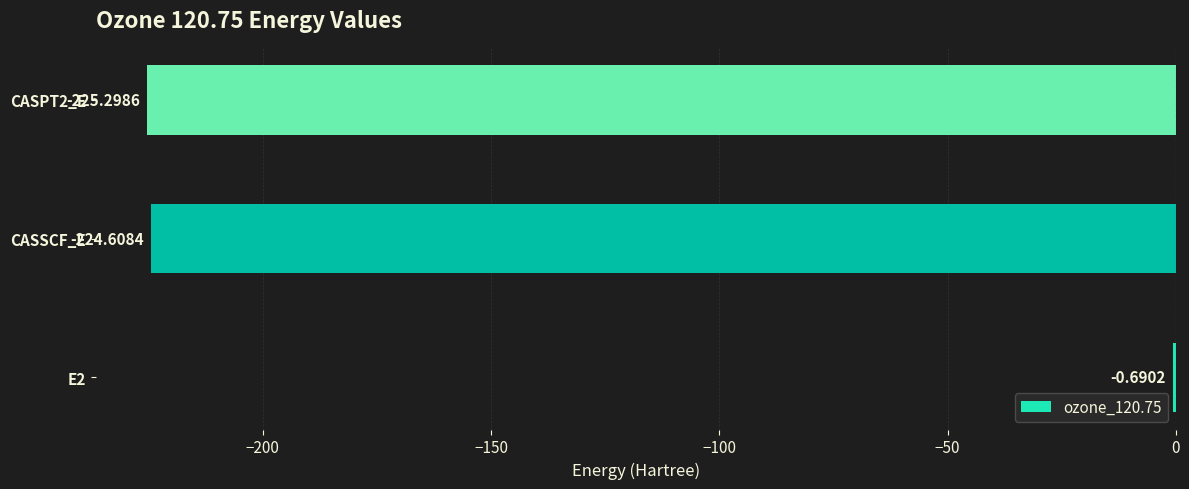

Between E2 and CASSCF_E, which is larger?

E2